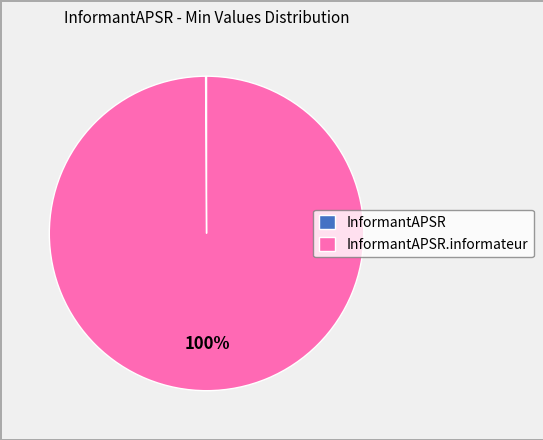

To the nearest percent, what is the average slice percentage?

50%